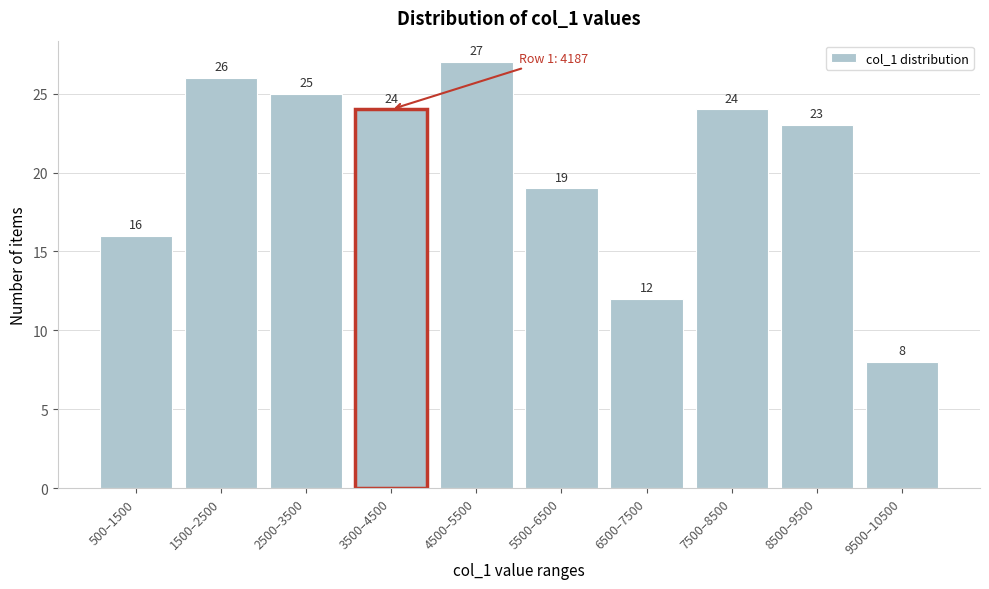

Reading left to right, extract all data points from this chart.

16	26	25	24	27	19	12	24	23	8